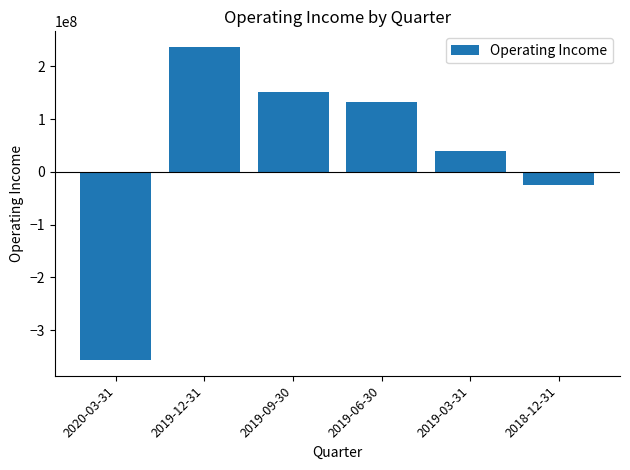

What is the ratio of the value at 2019-09-30 to the value at 2019-03-31?

3.9